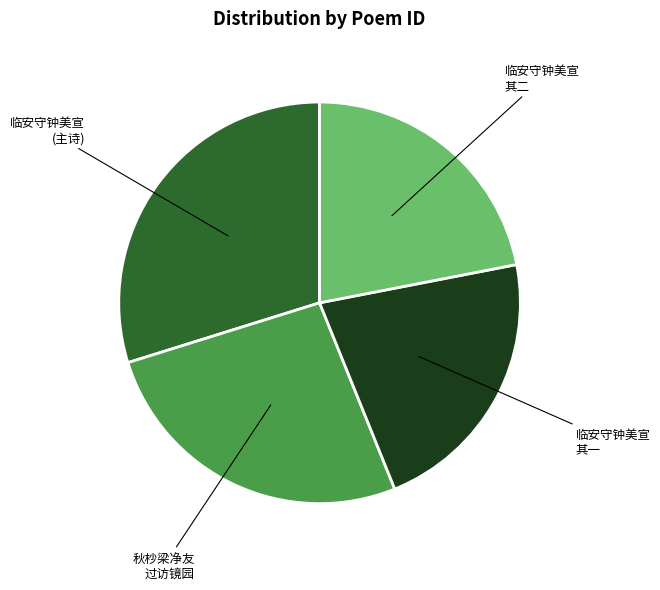

Is there any slice that represents more than half of the pie?

No